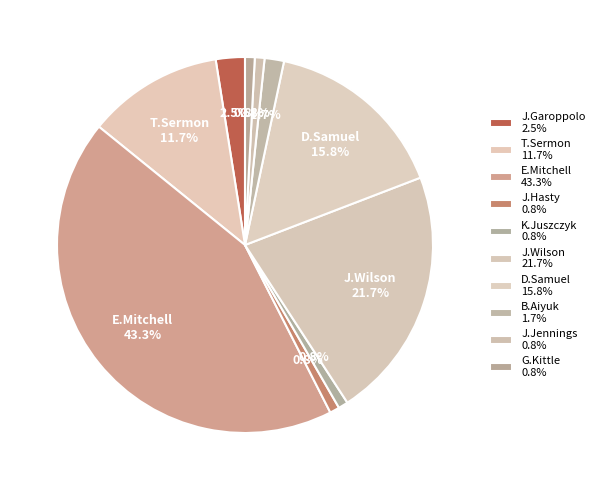

To the nearest percent, what percentage of the pie is D.Samuel?

16%